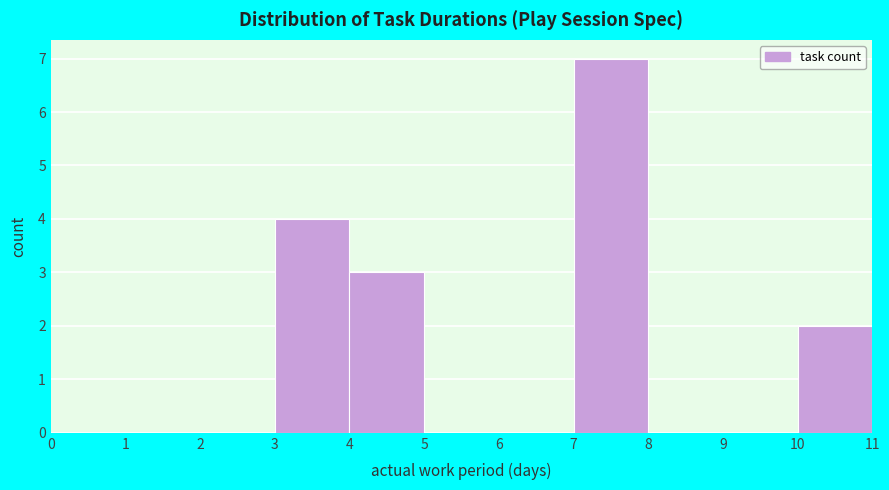

Over which range of the x-axis is the bar tallest?

7 to 8